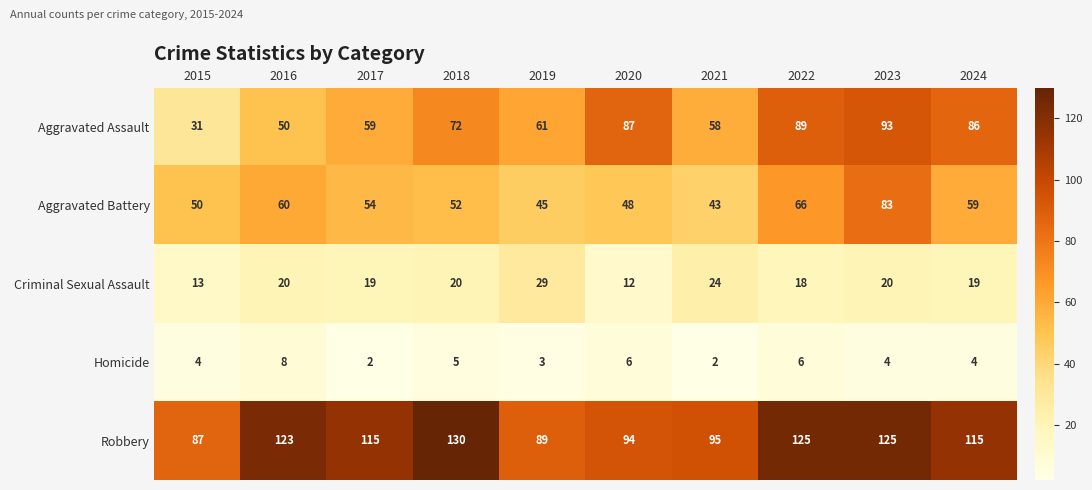

True or false: Robbery has a value of 192 at 2023.

False